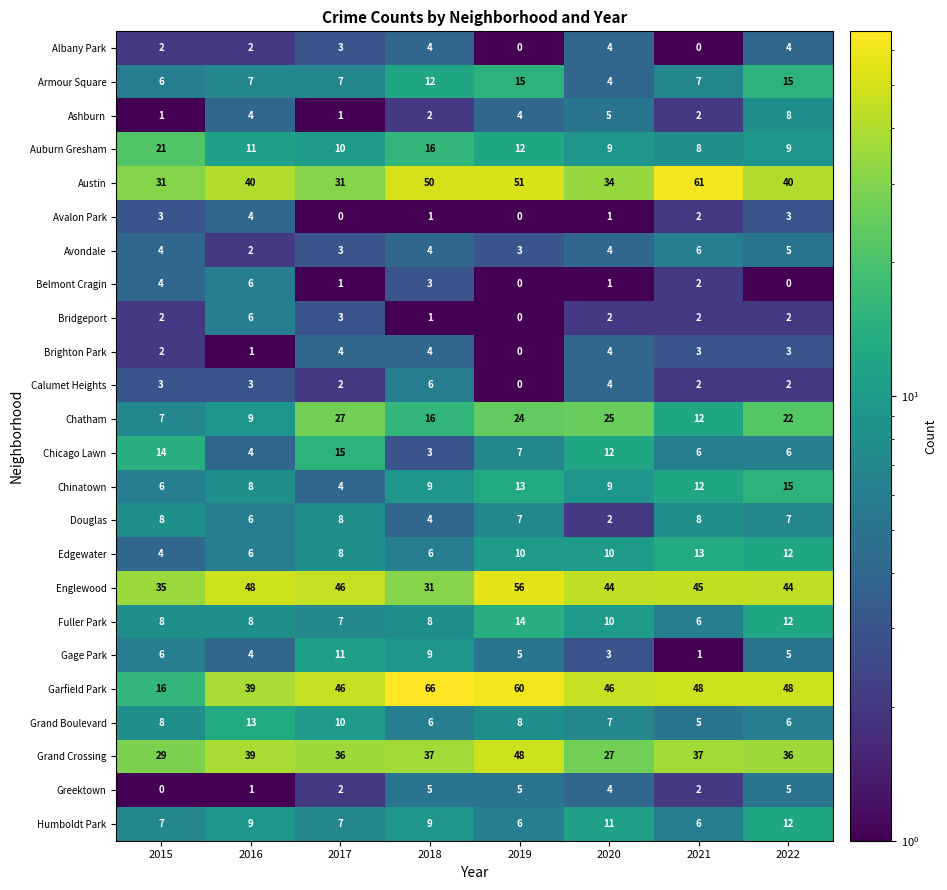

How many Humboldt Park values are between 7 and 11?

5